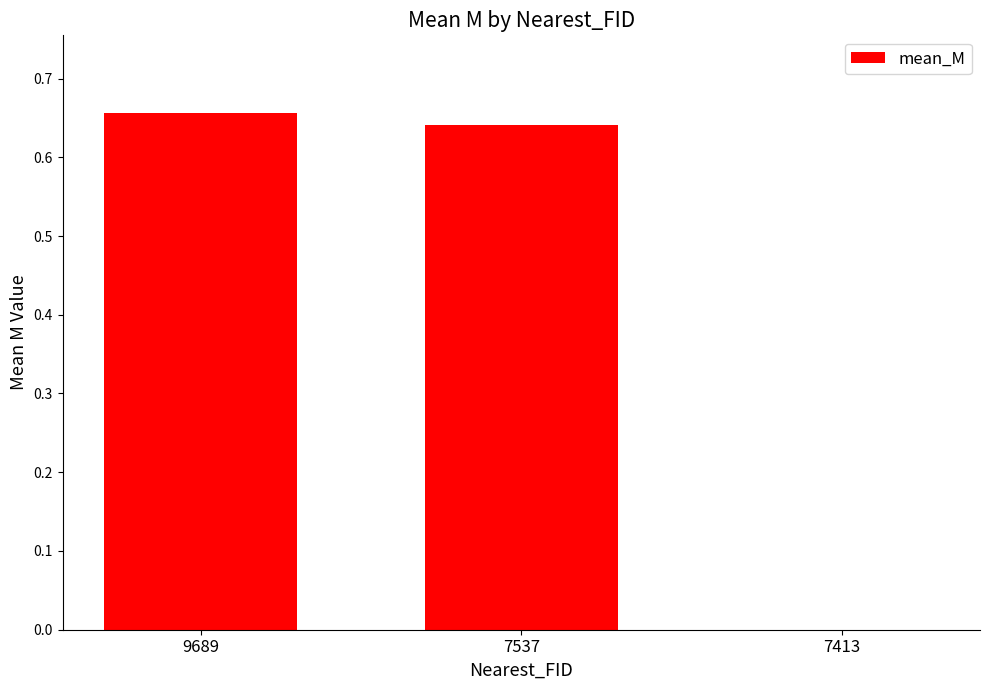

What is the sum of the values at 9689 and 7537?

1.3